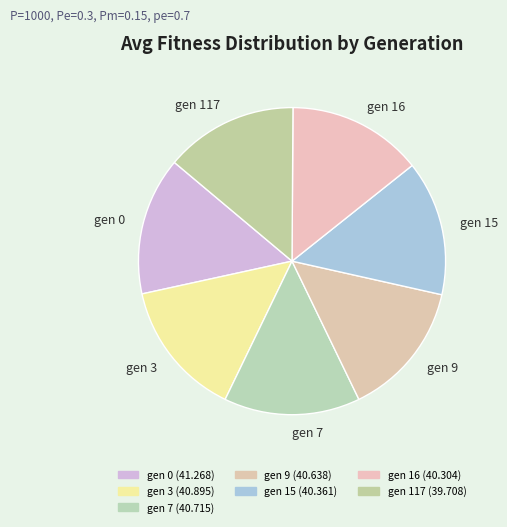

To the nearest percent, what portion does gen 16 represent?

14%